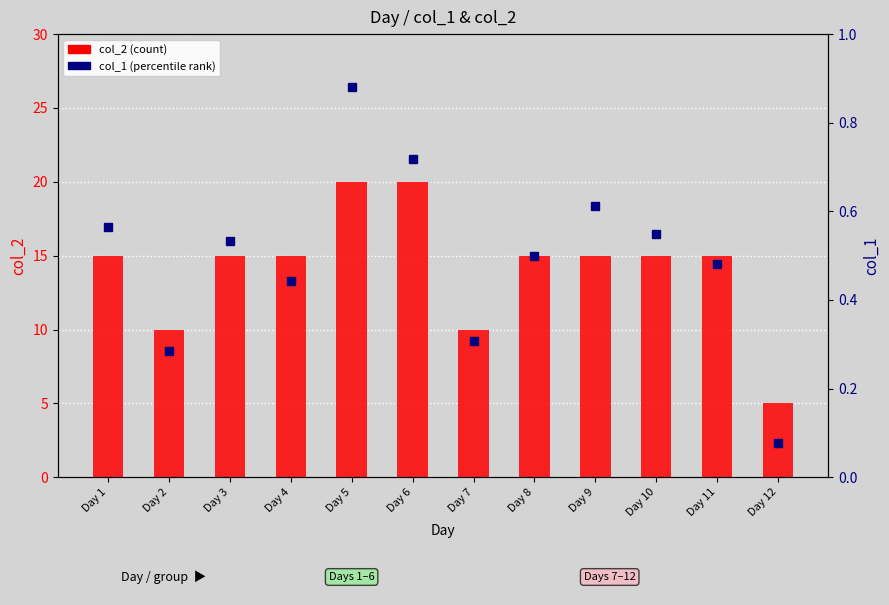

Reading right to left, transcribe all the data shown in this chart.

col_2: 5.0	15.0	15.0	15.0	15.0	10.0	20.0	20.0	15.0	15.0	10.0	15.0
col_1: 0.1	0.5	0.5	0.6	0.5	0.3	0.7	0.9	0.4	0.5	0.3	0.6